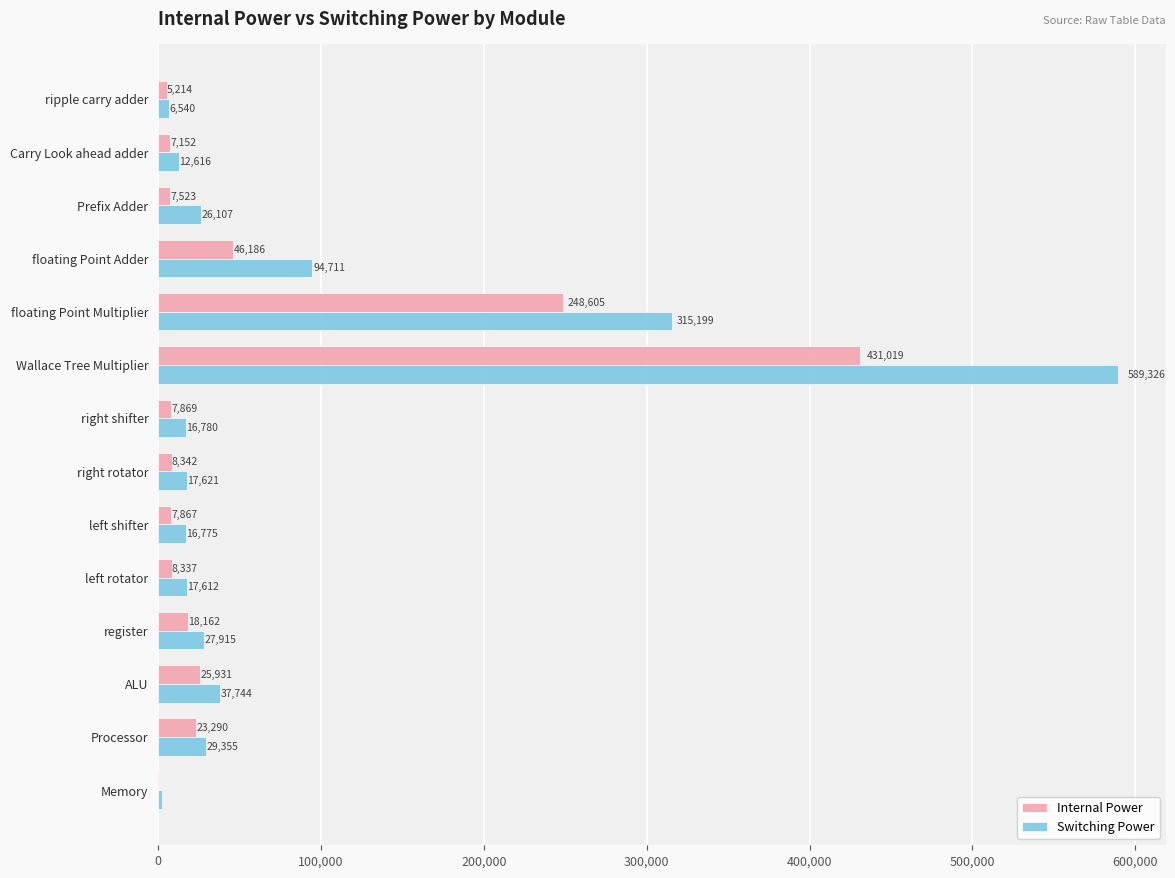

What is the total value across all series at ripple carry adder?

11754.0